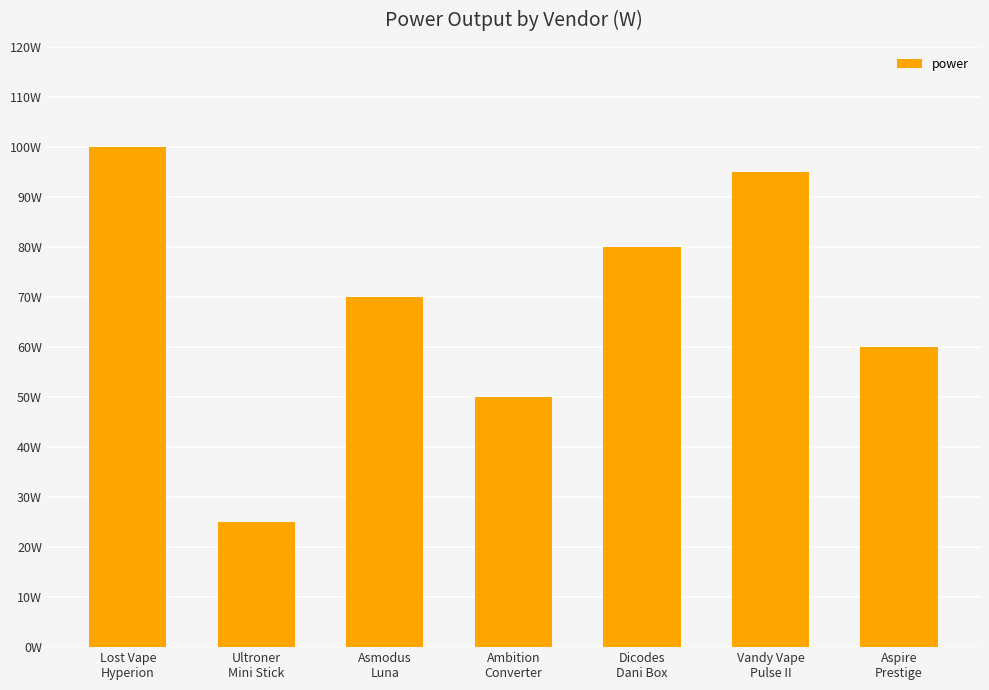

Are the bars horizontal?

No